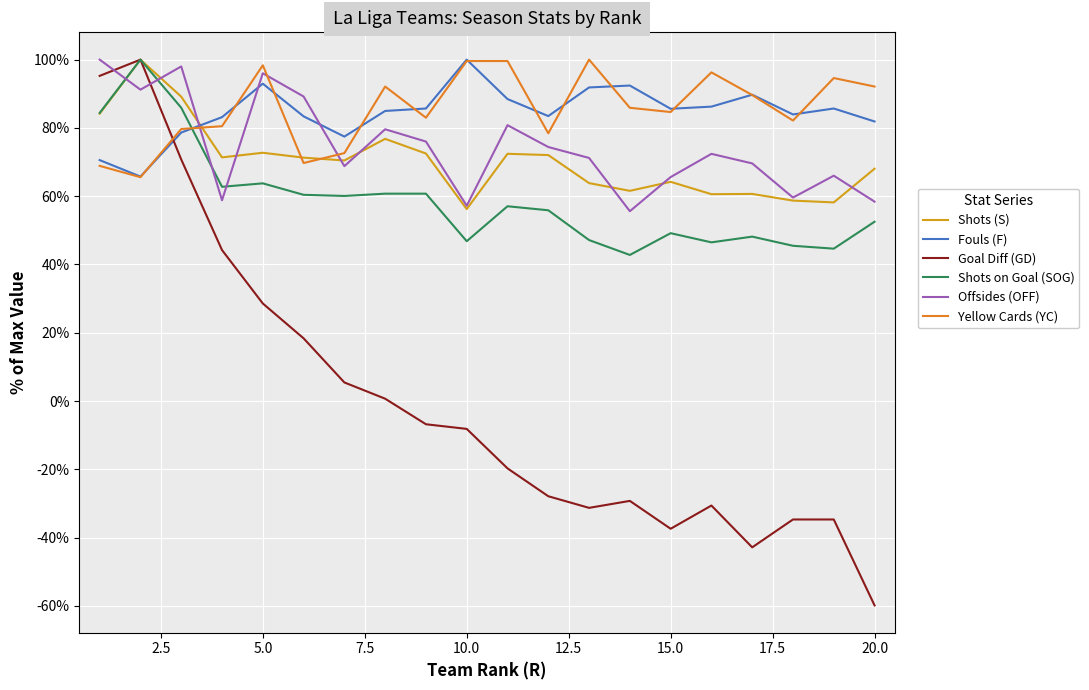

Which series has the widest spread of values?

Goal Diff (GD)